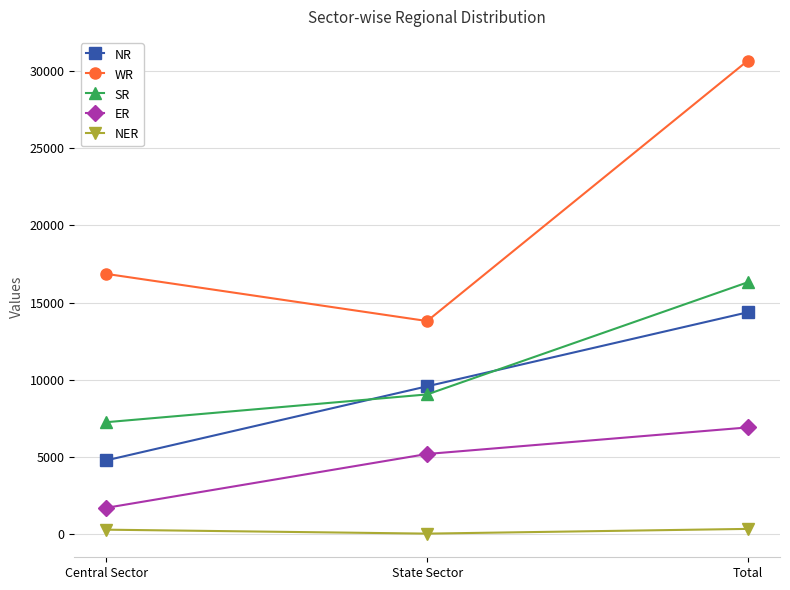

Which series has the largest total across all categories?

WR